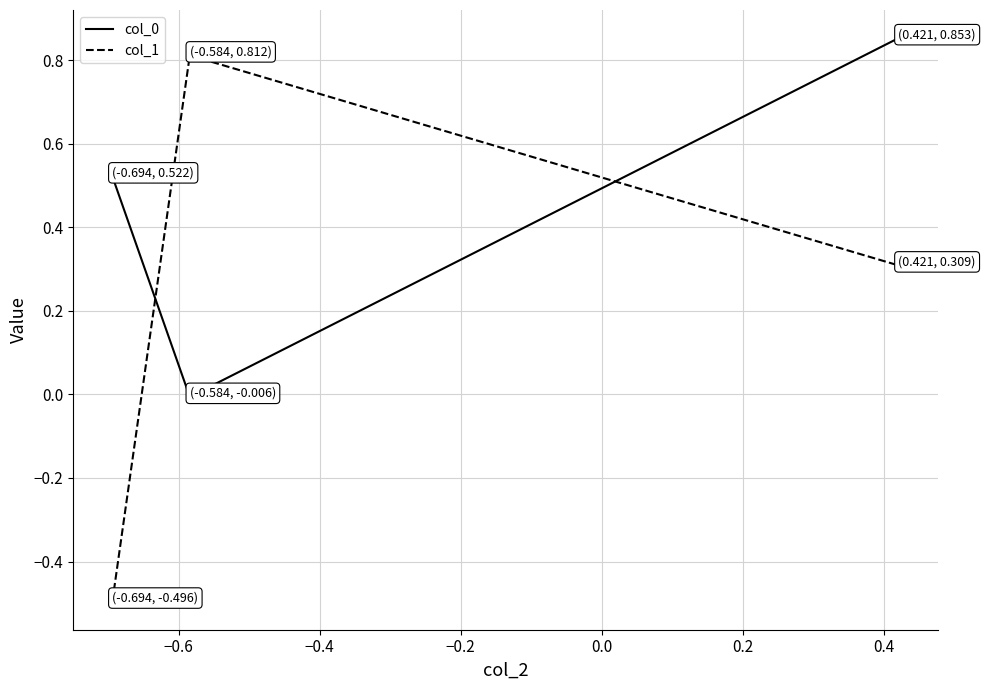

How many lines are shown in the chart?

2